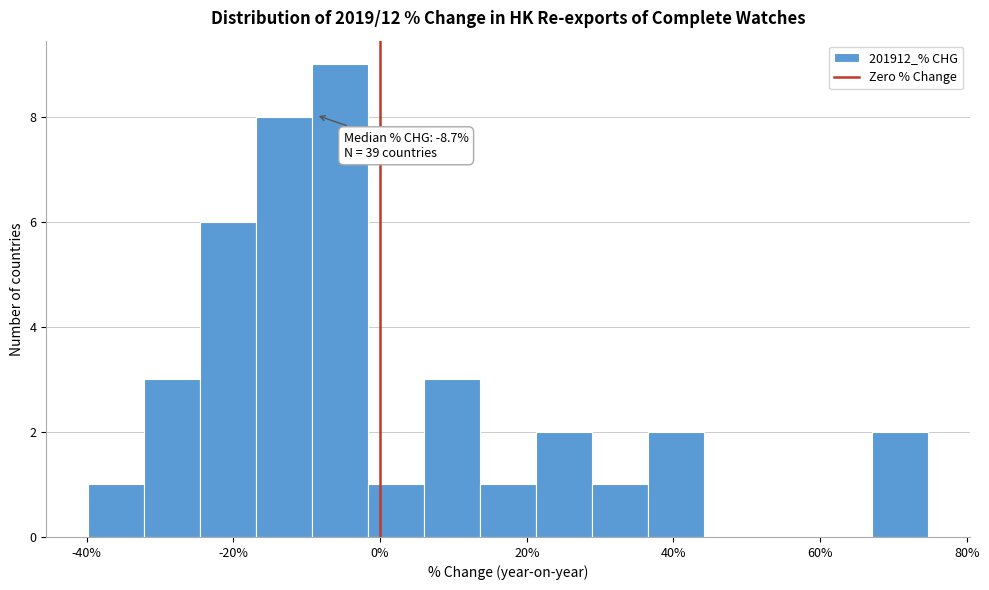

Read against the x-axis, roughly where is the centre of the tallest bar?

-6